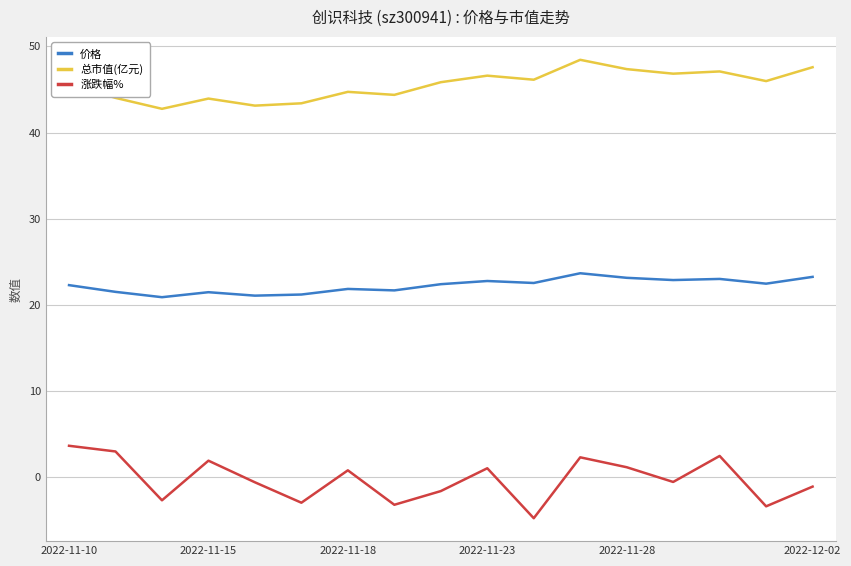

Rank the series by their average value, from highest to lowest.

总市值(亿元), 价格, 涨跌幅%